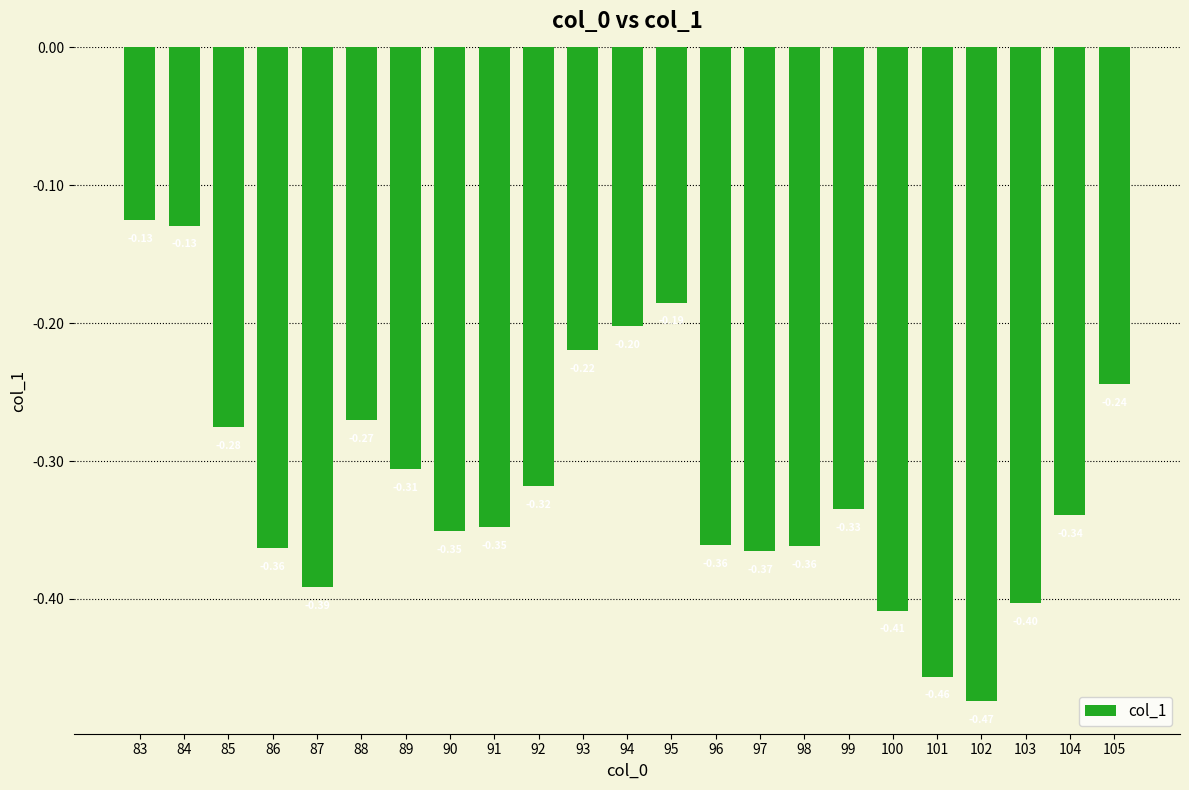

The chart shows a value of -0.4 at 90. True or false?

True